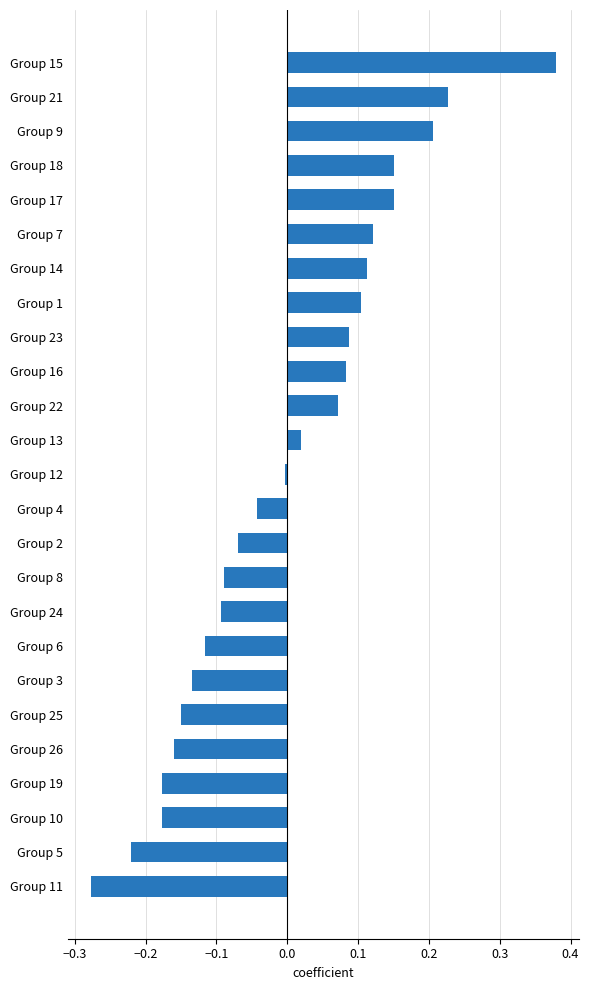

Between Group 14 and Group 6, which is larger?

Group 14